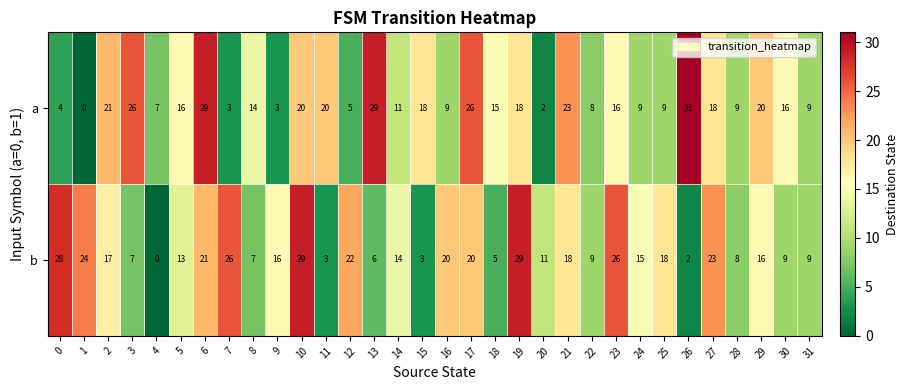

Where is a nearest to the value 15?

18